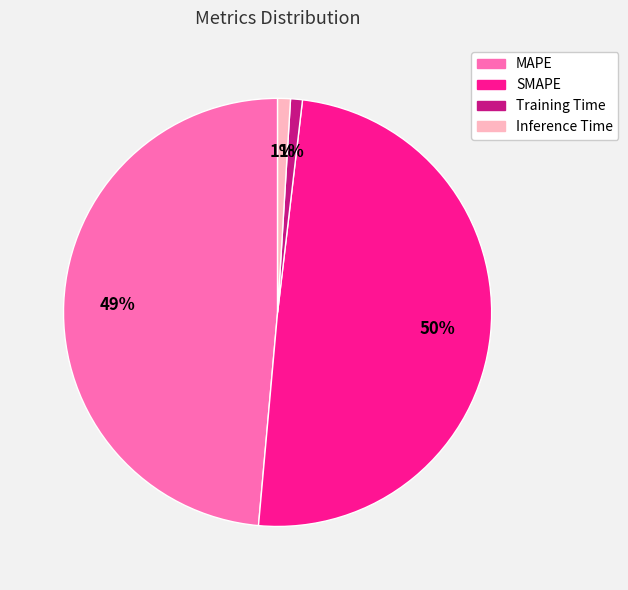

Count the number of slices in the pie.

4